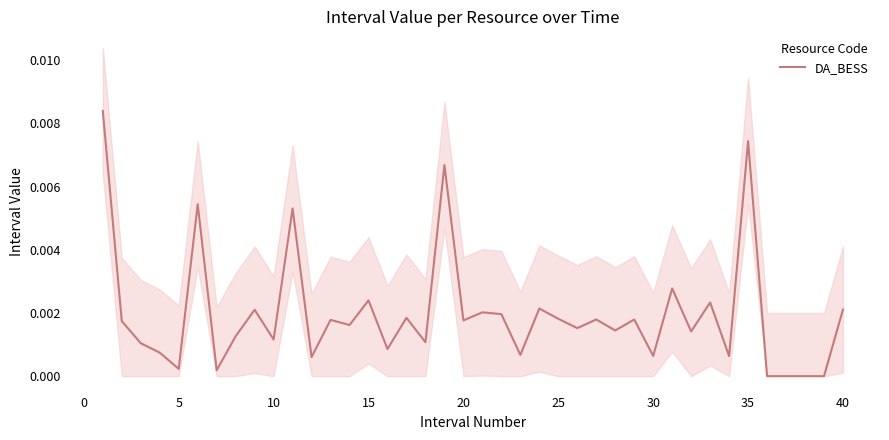

How many values exceed 0?

36